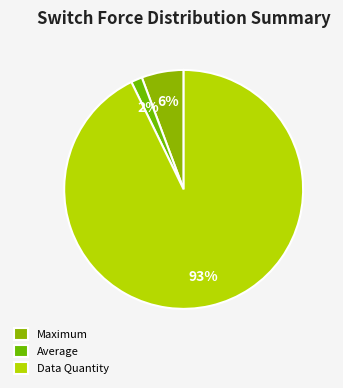

True or false: Data Quantity accounts for 93% of the total.

True